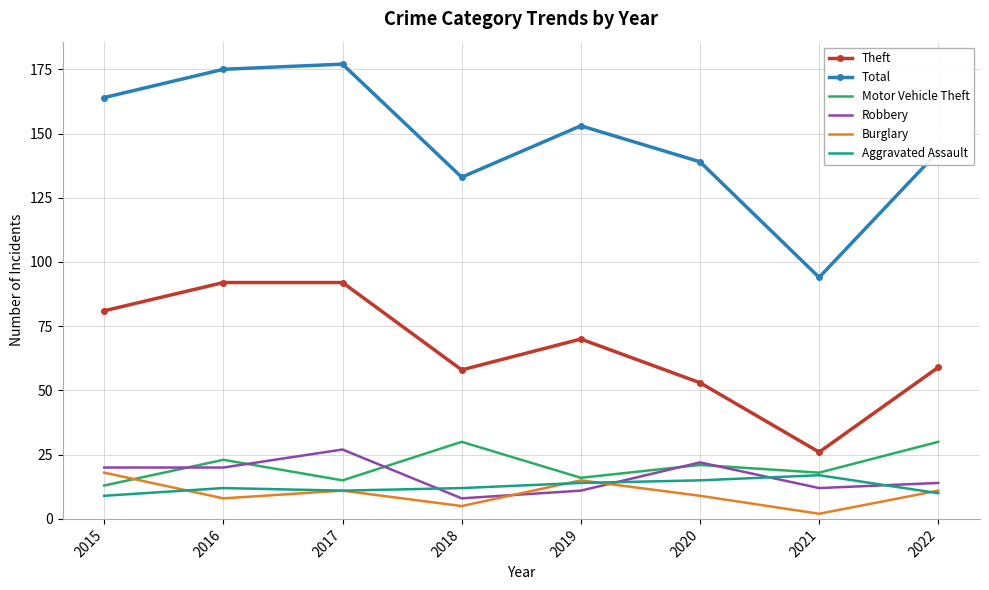

Is it true that Burglary equals 5 at 2018?

True